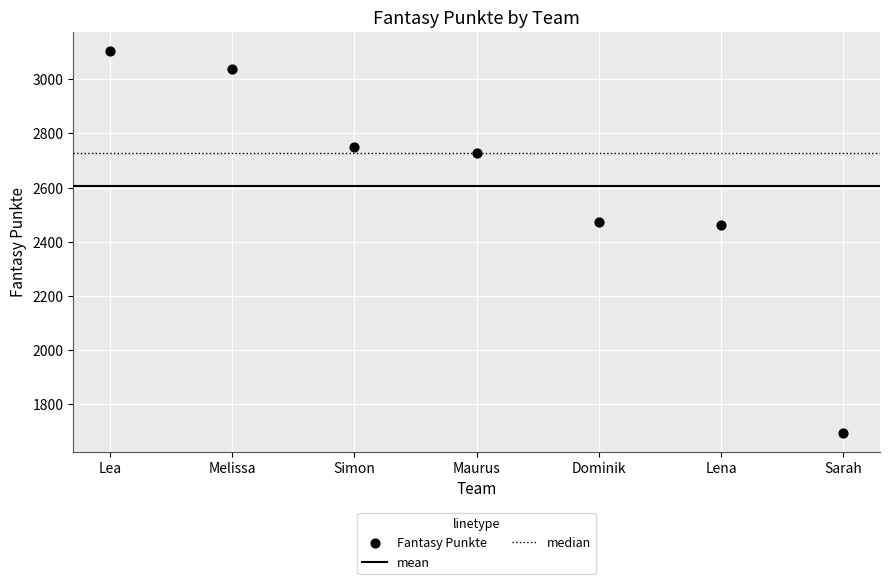

What is the range of Y values (max minus min)?

1410